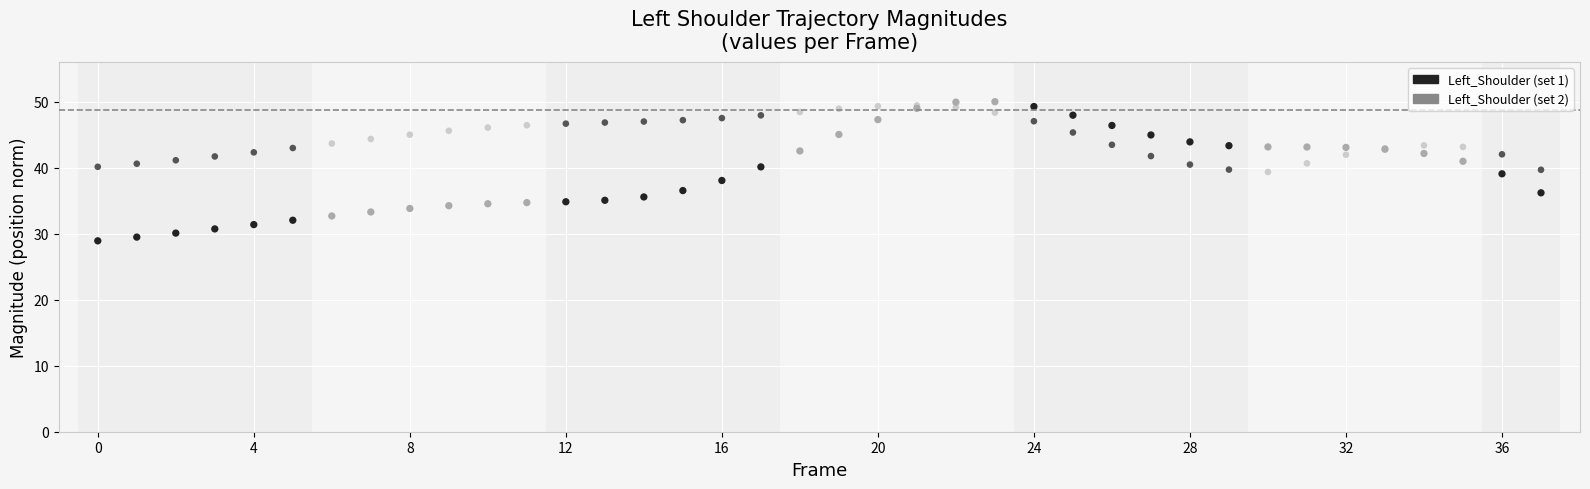

What are all the series names shown in the legend?

Left_Shoulder (set 1), Left_Shoulder (set 2)